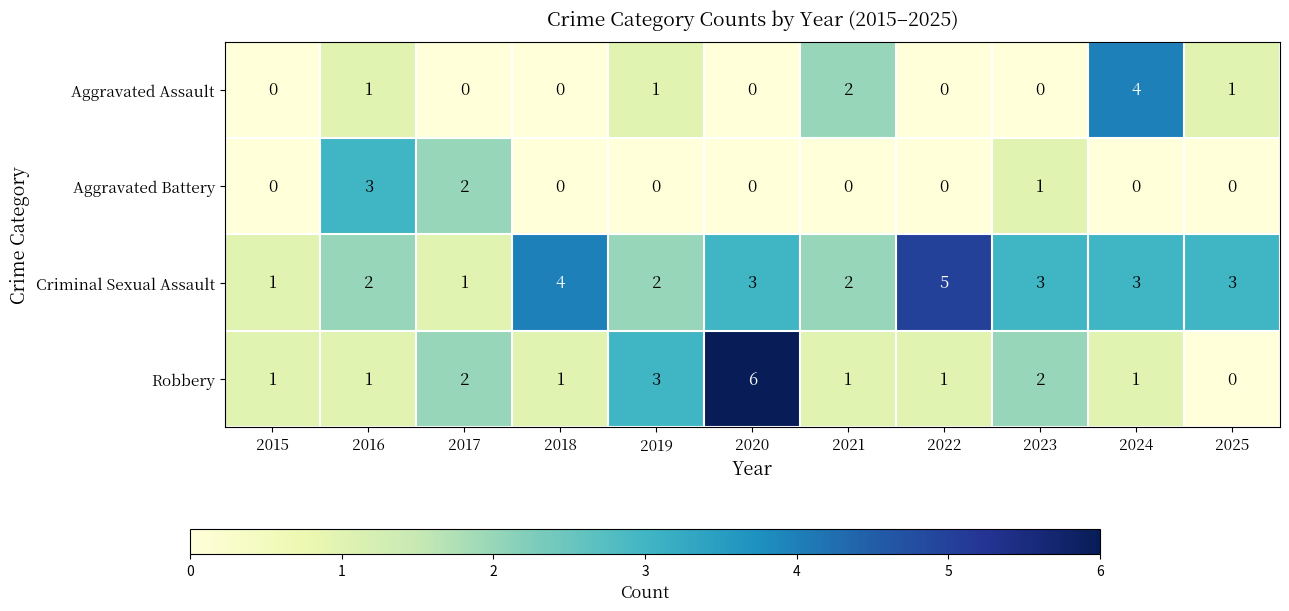

What is the difference between the maximum and minimum values in the Aggravated Battery series?

3